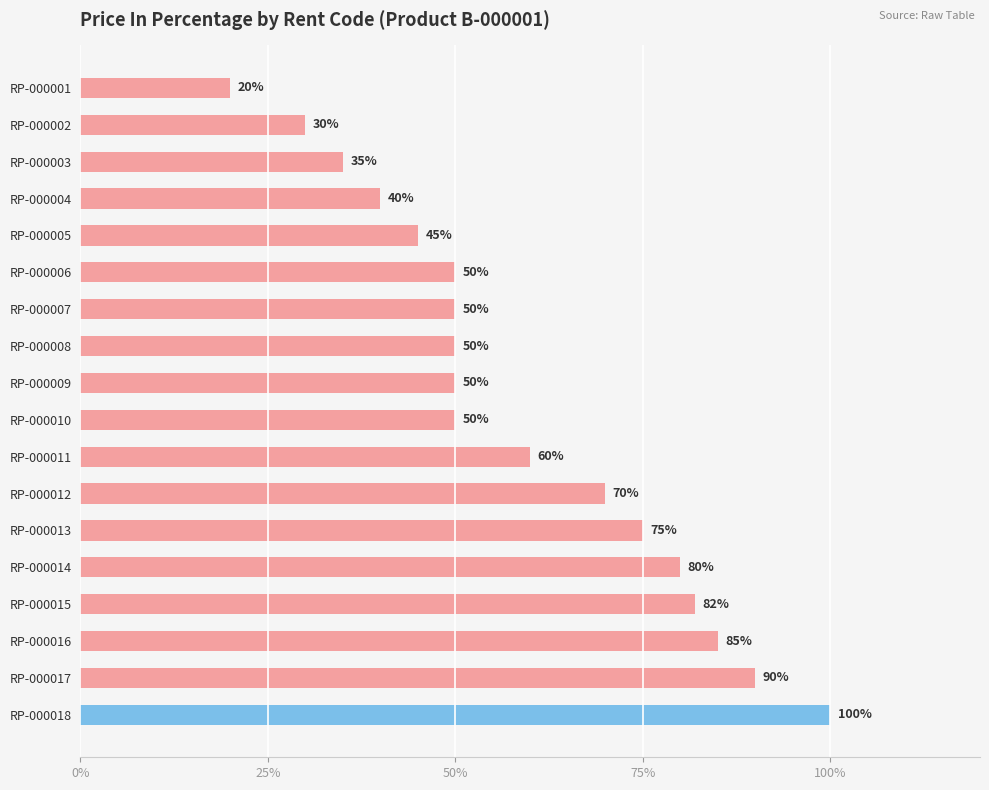

True or false: the data shows 50 at RP-000010.

True